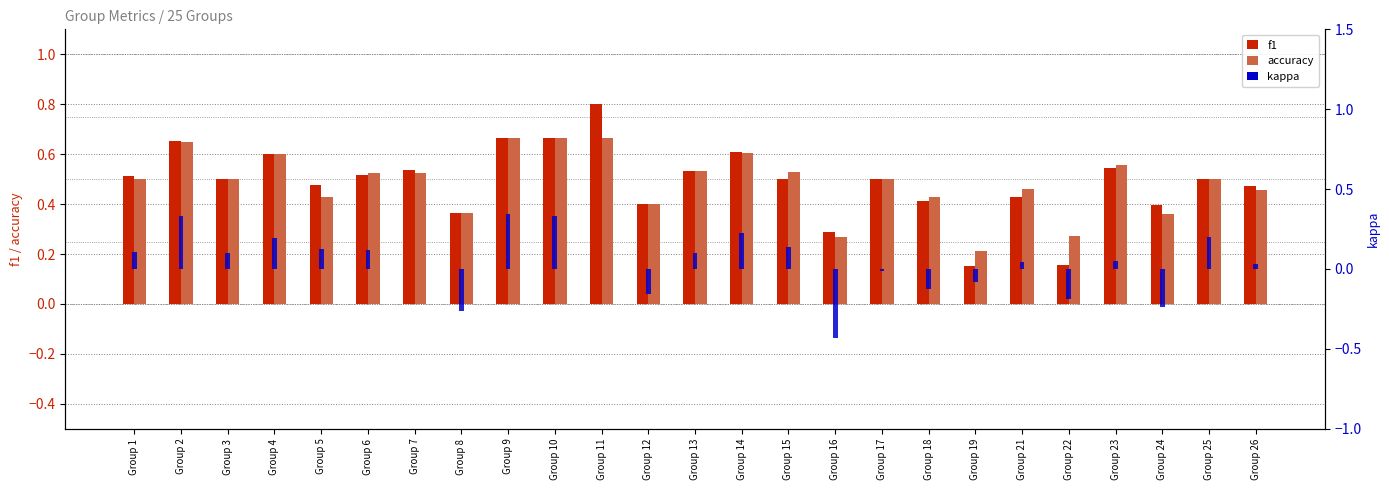

How many data points in kappa are less than 0?

8